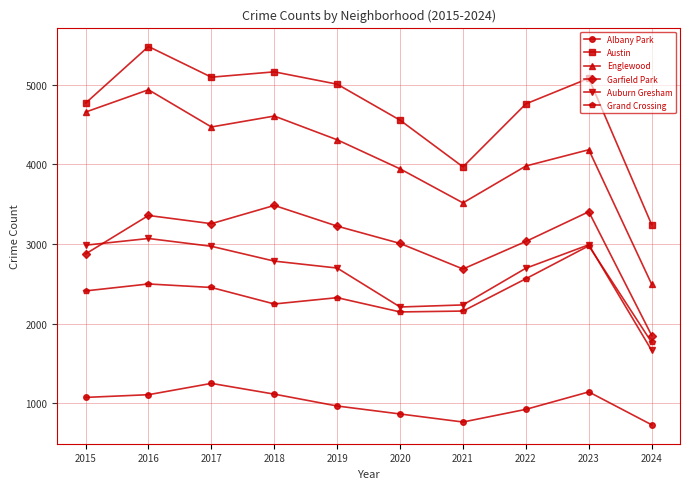

Which series ends up on top after the final intersection of Garfield Park and Auburn Gresham?

Garfield Park